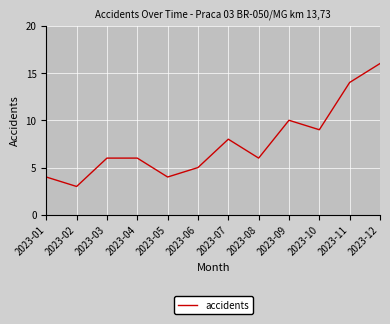

The chart shows a value of 5 at 2023-06. True or false?

True